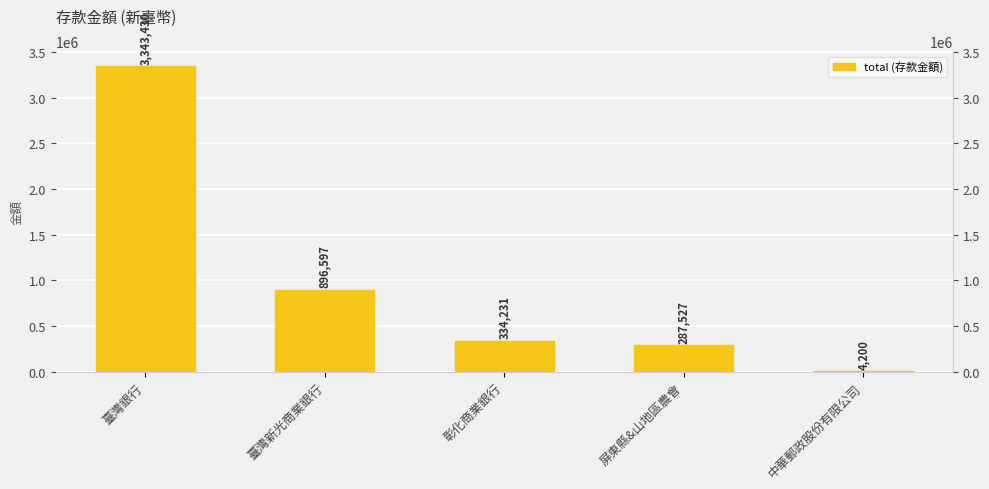

At which label is the value closest to 1673815?

臺灣新光商業銀行